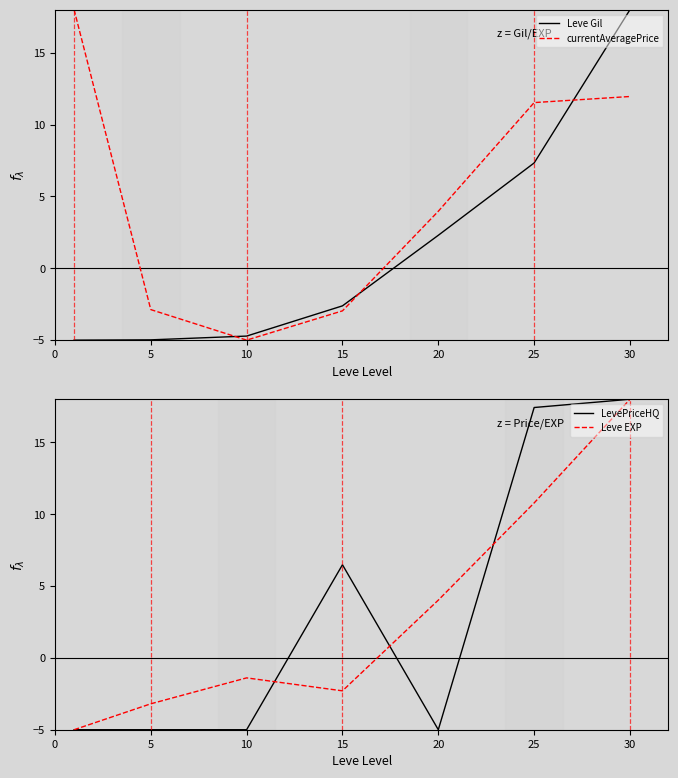

Reading left to right, extract all data points from this chart.

Leve Gil: -5.0	-5.0	-4.7	-2.6	2.3	7.3	18.0
currentAveragePrice: 18.0	-2.9	-5.0	-3.0	4.0	11.5	12.0
LevePriceHQ: -5.0	-5.0	-5.0	6.5	-5.0	17.4	18.0
Leve EXP: -5.0	-3.2	-1.4	-2.3	4.0	10.8	18.0